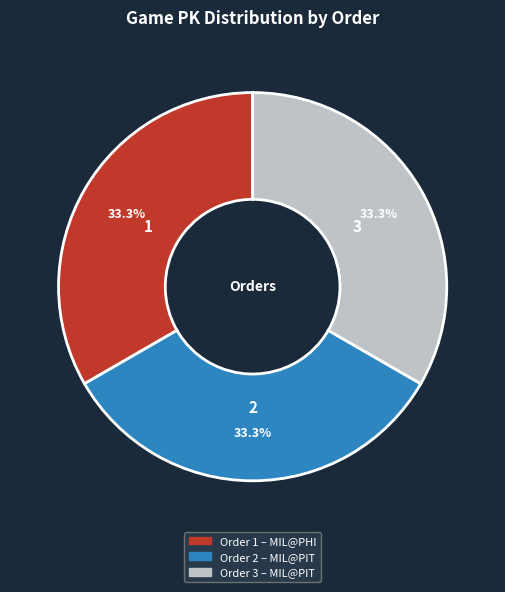

Is there any slice that represents more than half of the pie?

No